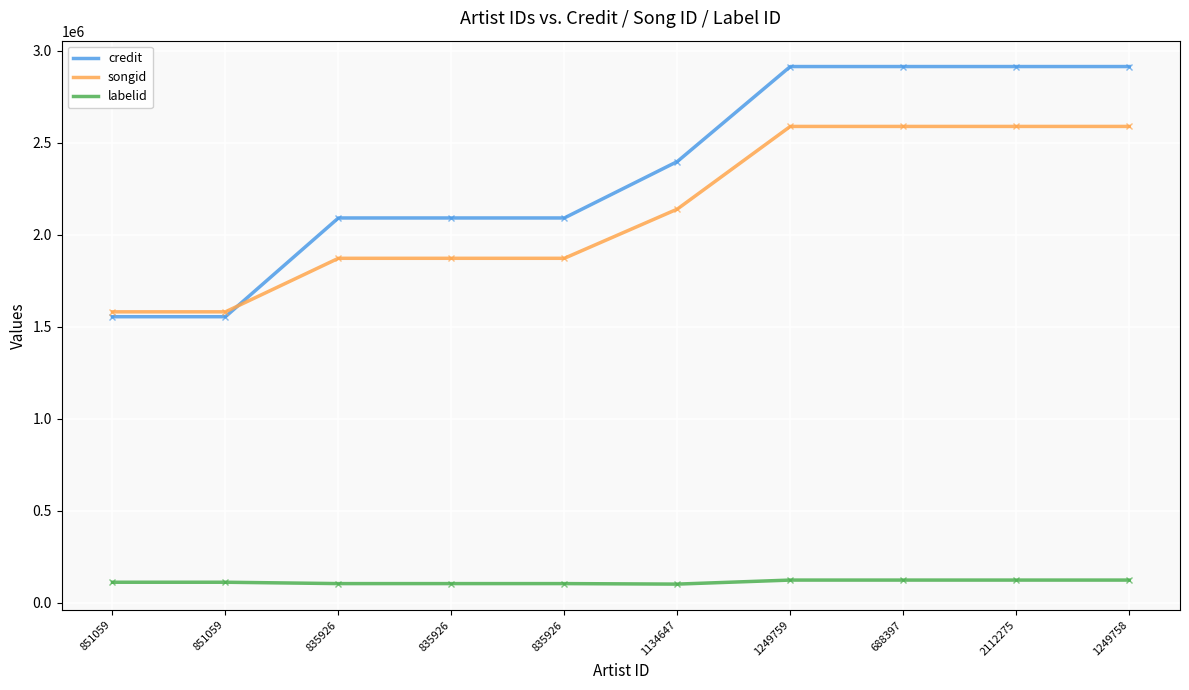

Does the chart have visible grid lines?

Yes